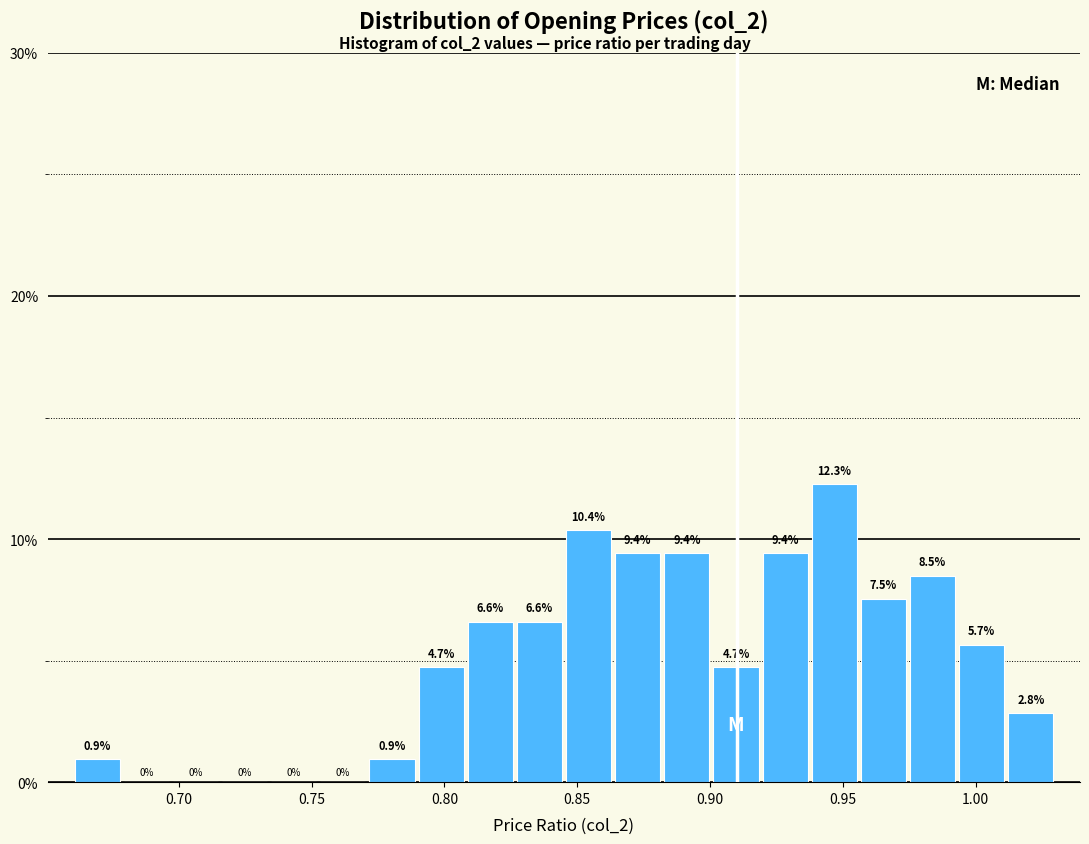

Read against the x-axis, roughly where is the centre of the tallest bar?

0.945